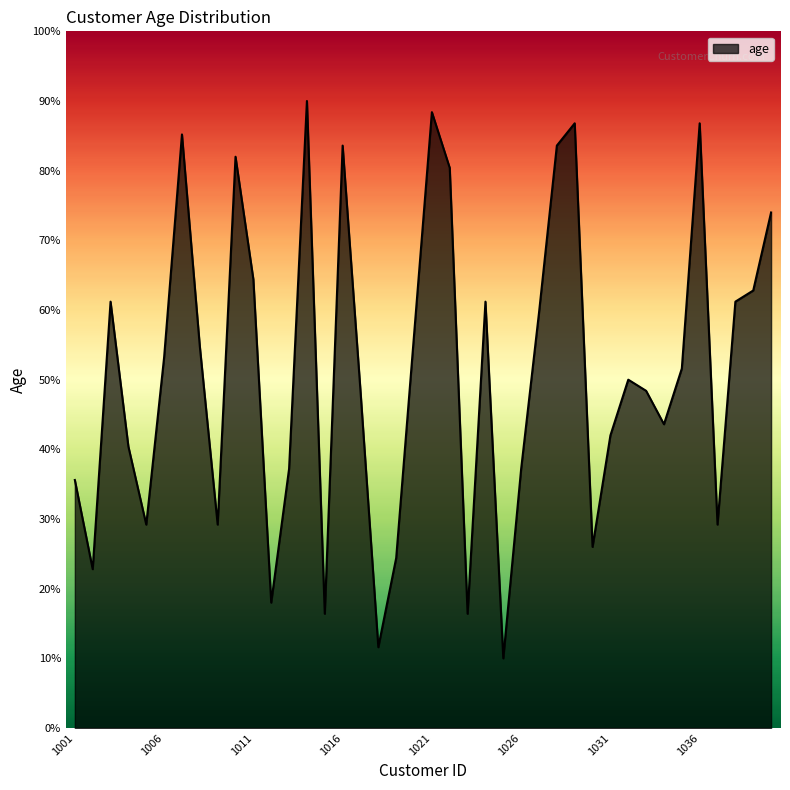

What is the minimum value shown in the chart?

10.0